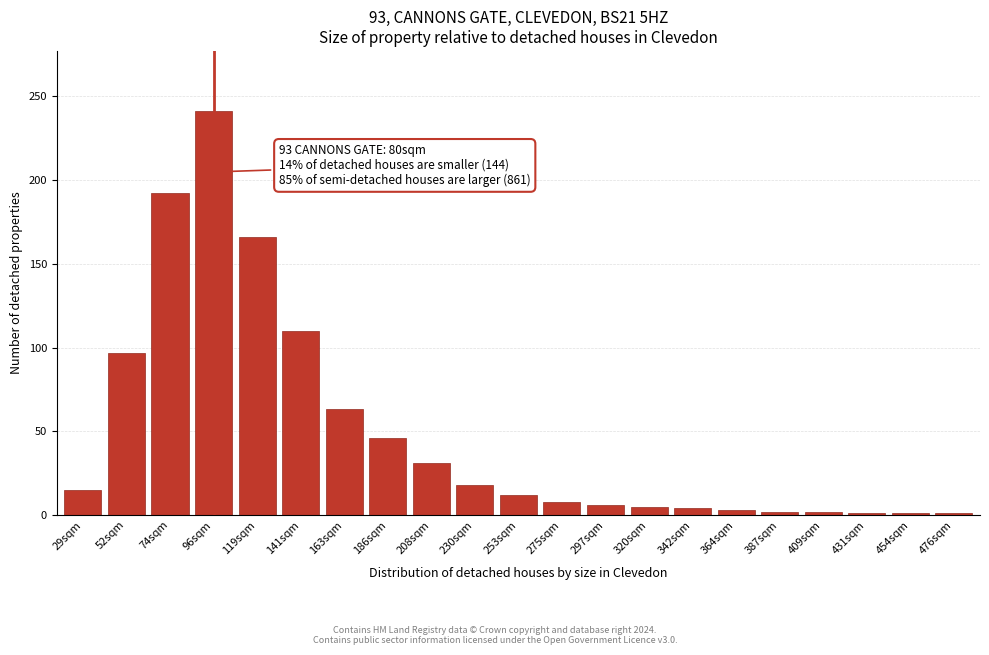

What is the greatest value displayed?

241